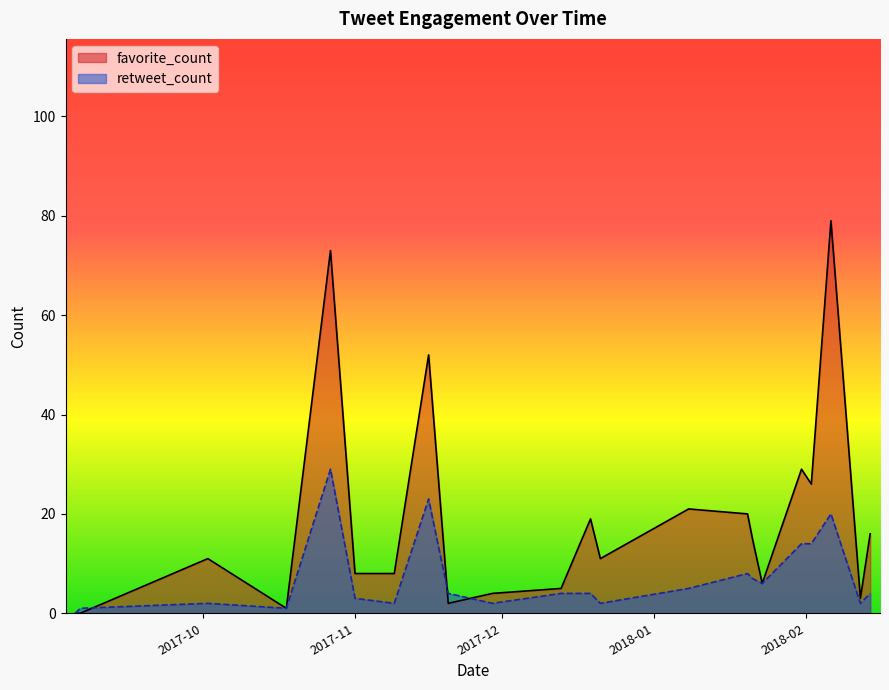

True or false: favorite_count has more than 0 points higher than both neighbors.

True